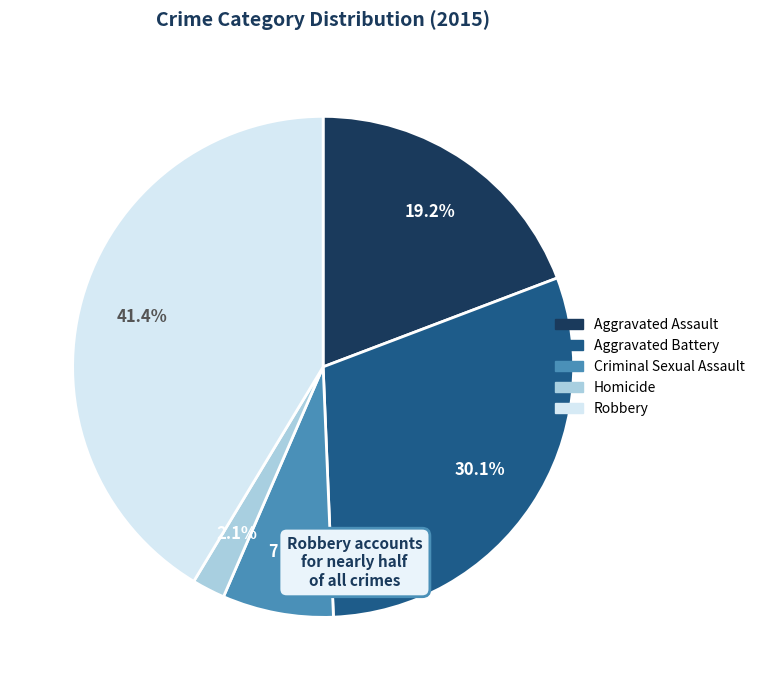

Combined, do Homicide and Aggravated Assault account for over 50%?

No